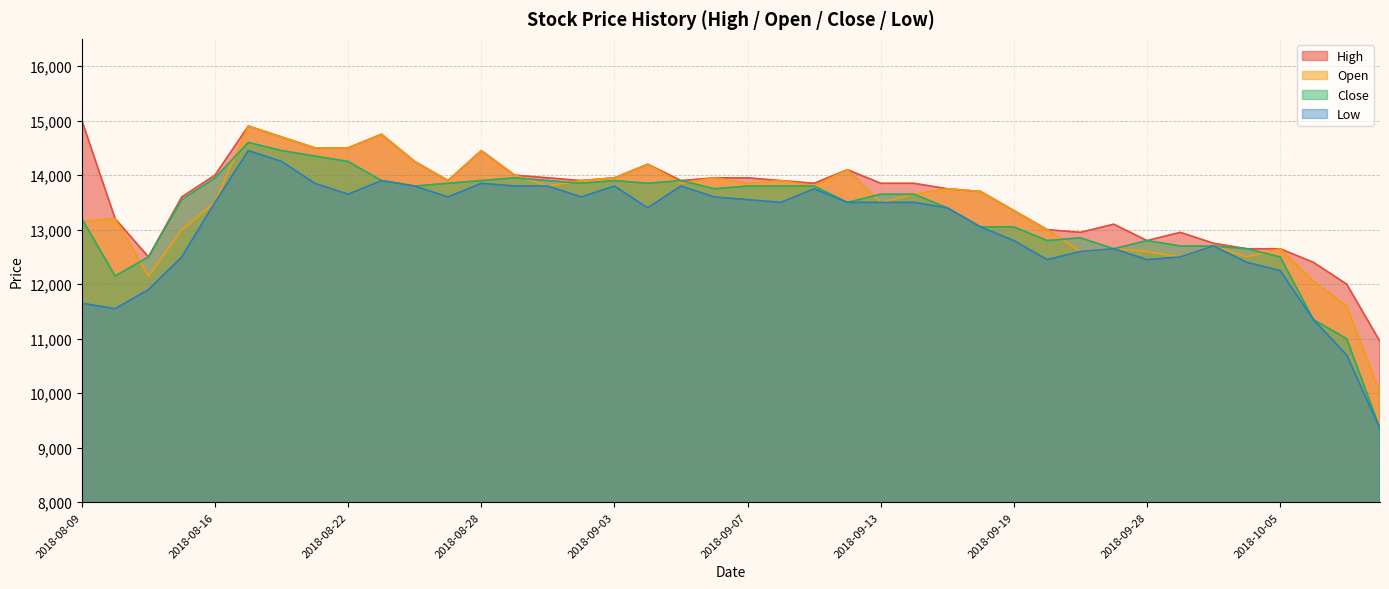

In Close, how many points are lower than both neighbors (excluding endpoints)?

8